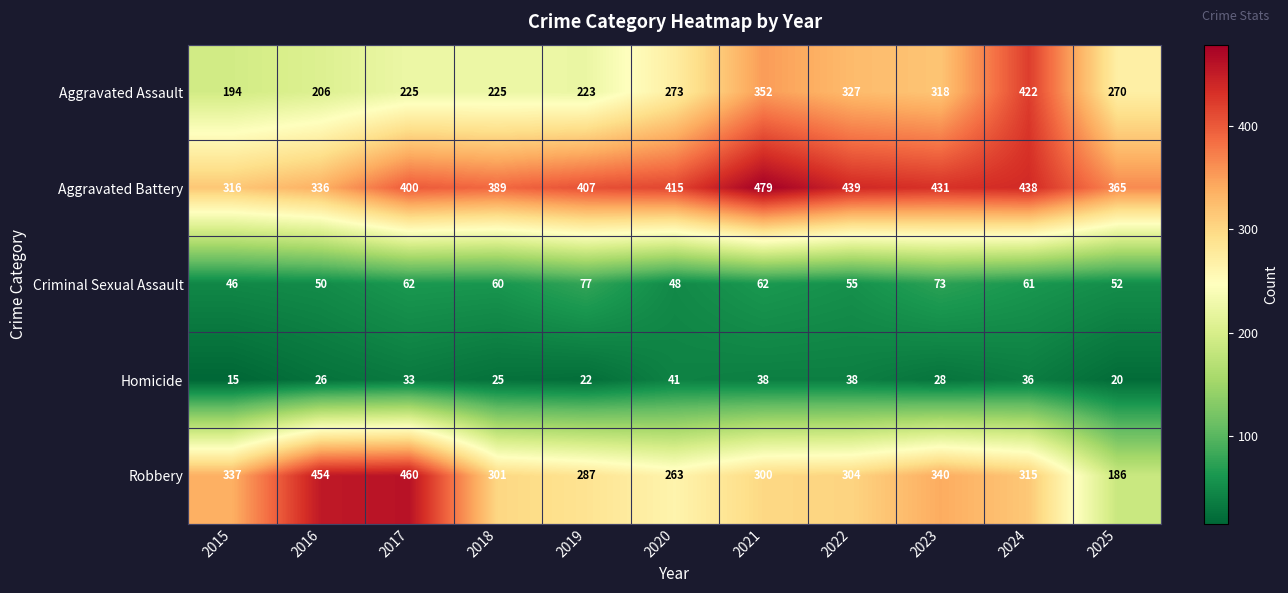

Is it true that Criminal Sexual Assault equals 55 at 2022?

True